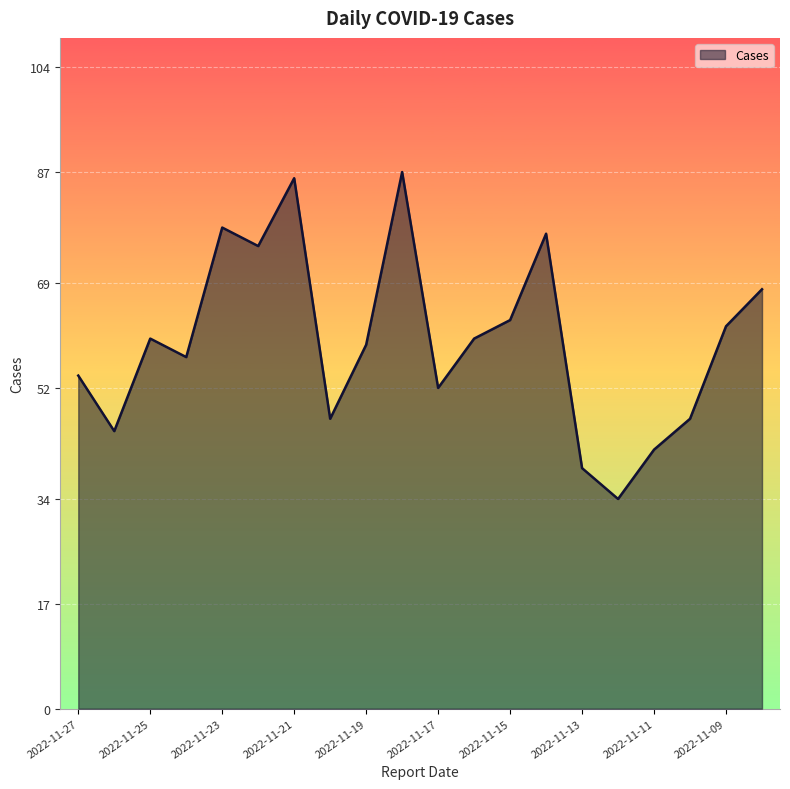

How many lines are shown in the chart?

1